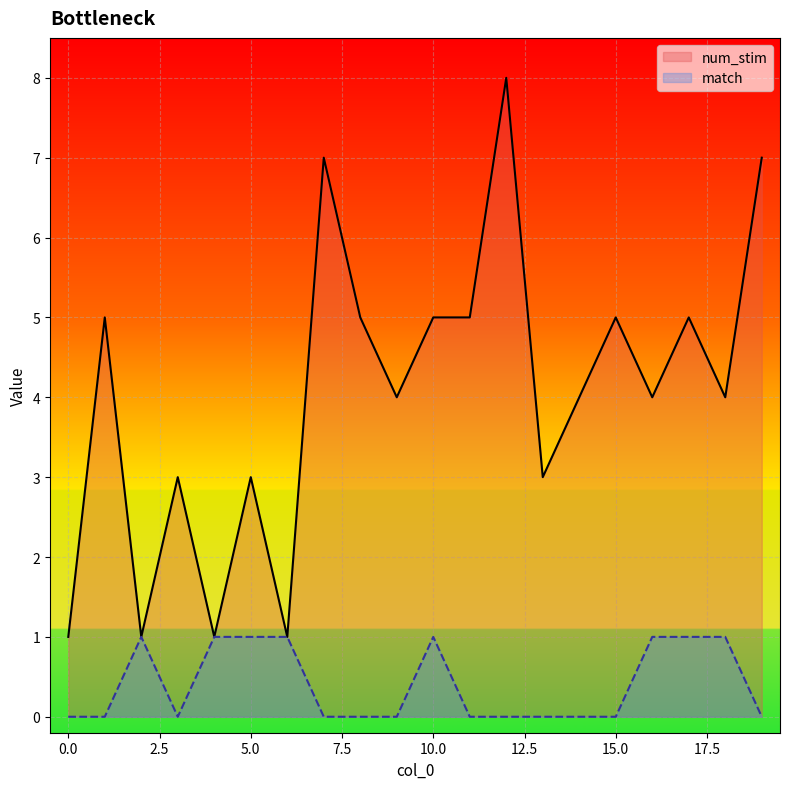

What is the difference between the num_stim values at 3 and 0?

2